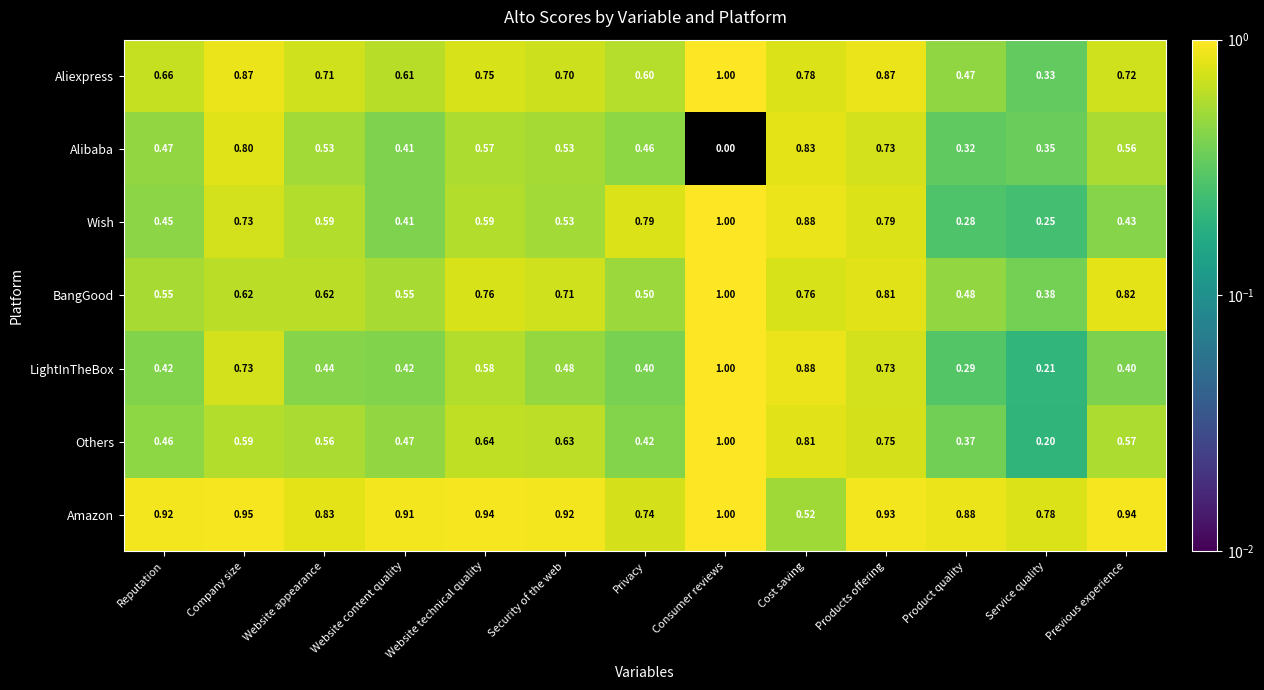

Where is Wish nearest to the value 0?

Service quality